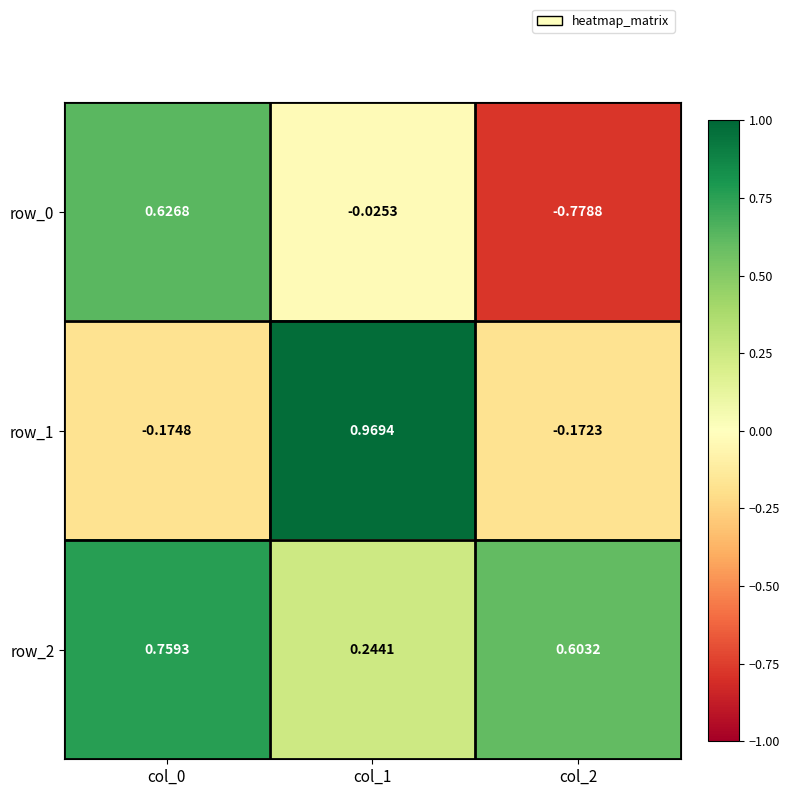

Is the value of row_1 at col_1 greater than the value of row_2 at col_2?

Yes